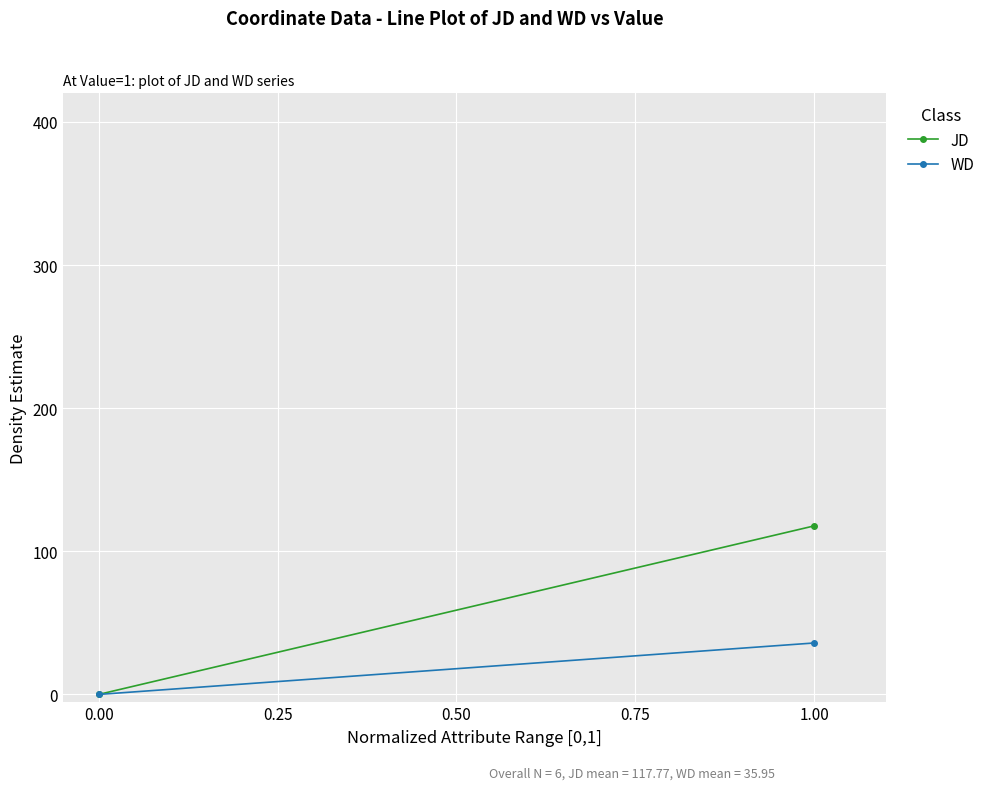

Reading left to right, extract all data points from this chart.

JD: 0.0	117.8
WD: 0.0	36.0